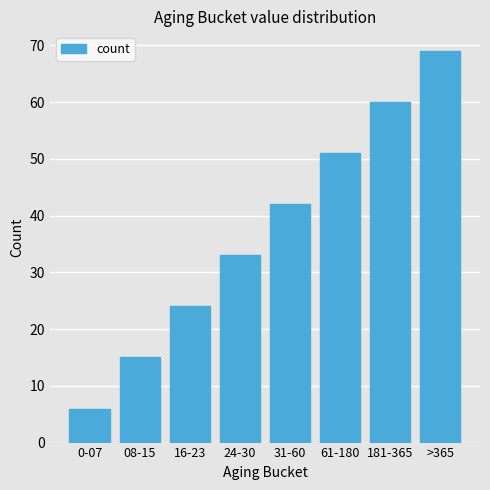

Reading left to right, extract all data points from this chart.

6	15	24	33	42	51	60	69